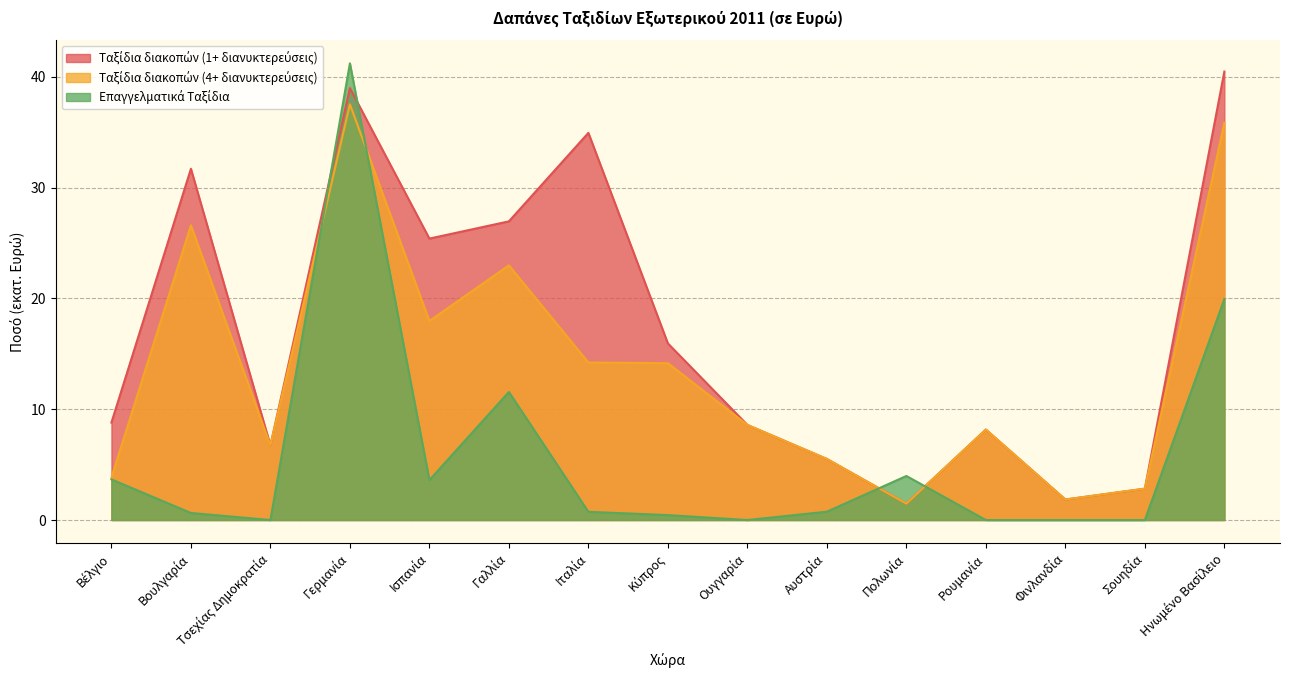

Which label corresponds to the largest value in the chart?

Γερμανία